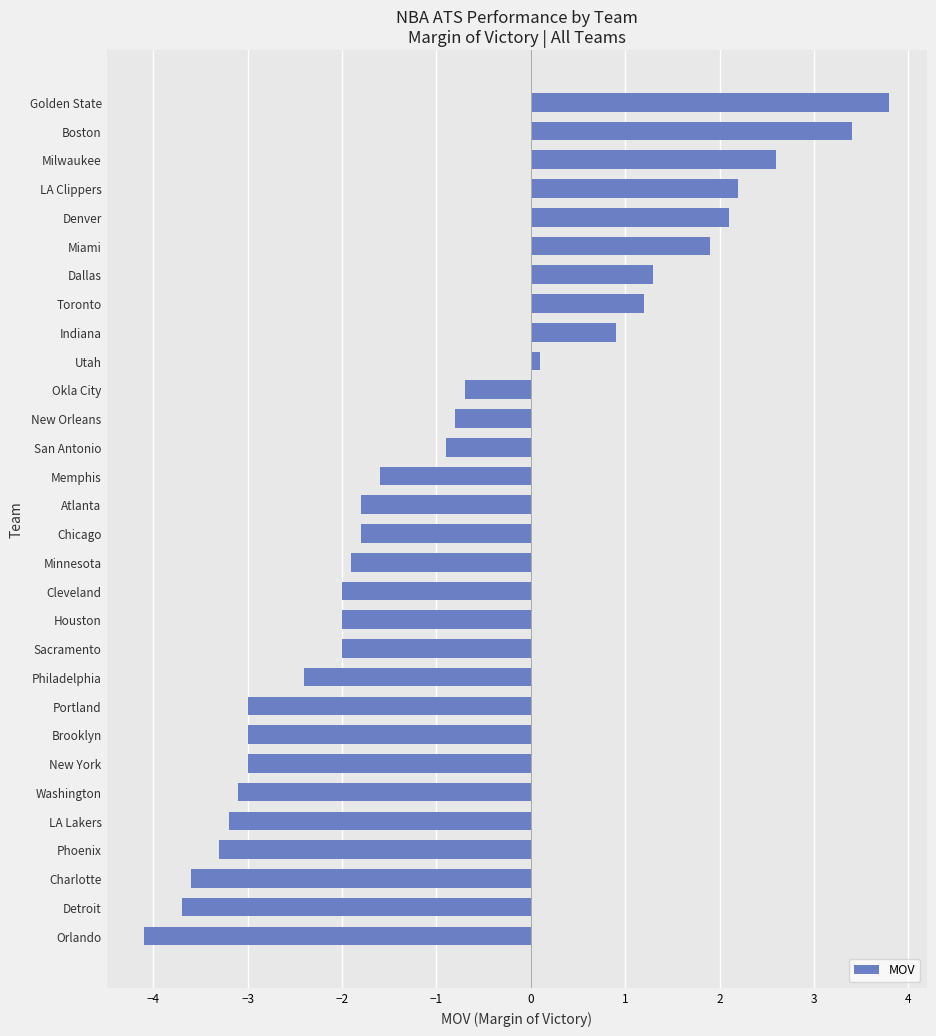

What is the difference between the second highest and second lowest values?

7.1